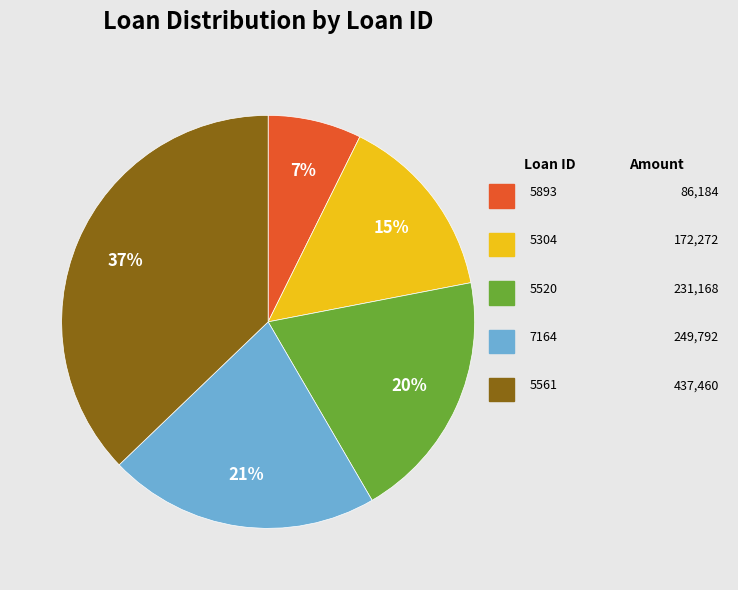

To the nearest percent, what is the difference between the largest and smallest slice percentages?

30%